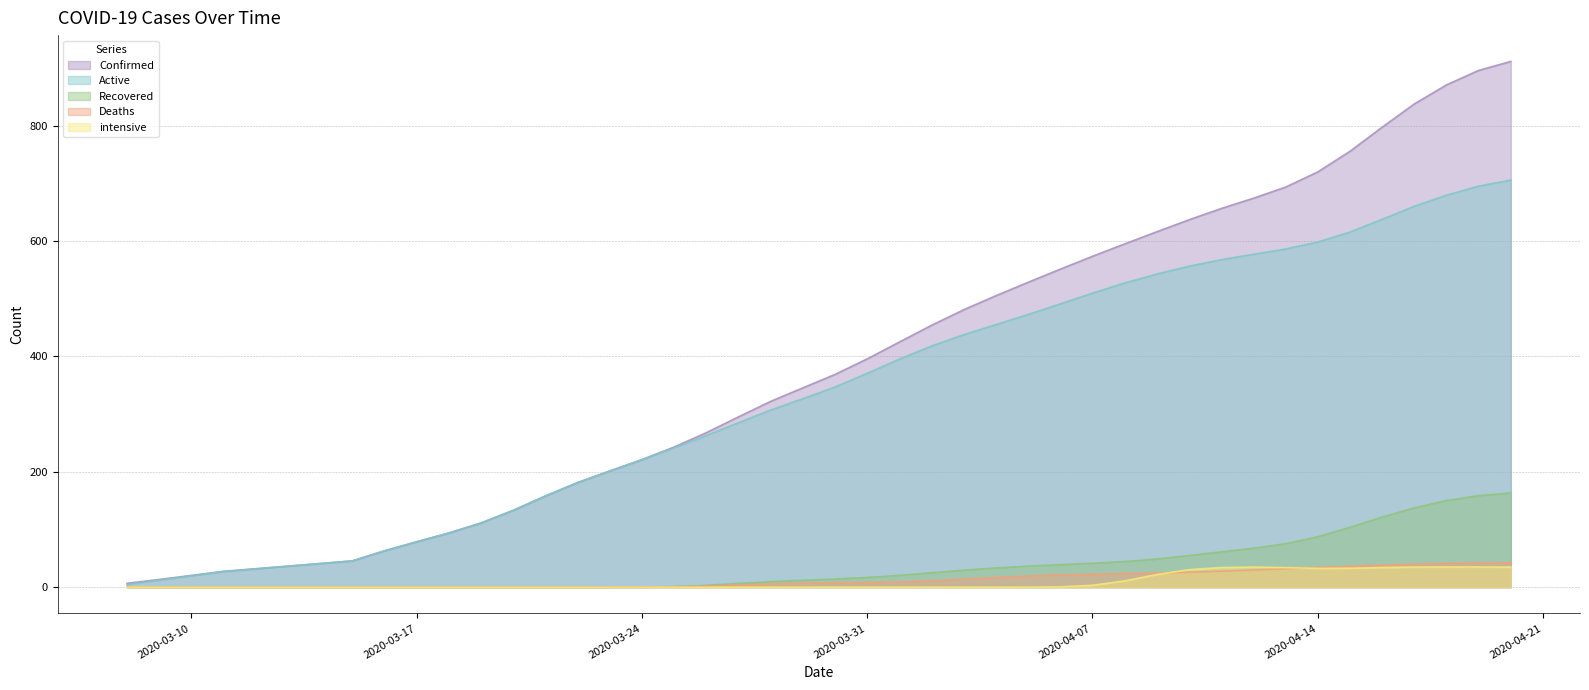

Reading right to left, extract all data points from this chart.

Confirmed: 911.4	895.8	870.6	837.6	797.3	755.5	719.8	693.5	674.2	656.4	636.8	616.1	595.0	573.5	551.2	528.4	505.2	480.9	454.0	424.9	395.7	368.8	345.5	322.0	295.2	267.7	242.9	221.0	201.3	181.2	158.0	133.1	111.2	93.8	78.6	63.0	45.5	27.4	13.3	6.7
Recovered: 163.3	158.7	150.1	137.5	121.5	103.7	87.3	75.3	67.5	61.1	54.7	48.8	44.4	41.4	39.1	36.5	33.3	29.4	24.9	20.5	16.8	14.1	11.8	9.5	6.5	3.1	0.9	0.1	0.0	0.0	0.0	0.0	0.0	0.0	0.0	0.0	0.0	0.0	0.0	0.0
Deaths: 42.4	41.9	41.1	39.9	38.2	36.3	34.3	32.0	29.7	27.6	25.8	24.4	23.4	22.4	21.2	19.3	16.8	13.8	11.0	9.1	8.2	7.7	6.9	5.5	3.6	1.7	0.5	0.1	0.0	0.0	0.0	0.0	0.0	0.0	0.0	0.0	0.0	0.0	0.0	0.0
Active: 705.7	695.1	679.5	660.3	637.7	615.5	598.2	586.2	577.0	567.7	556.3	542.8	527.2	509.6	491.0	472.6	455.1	437.7	418.0	395.3	370.6	346.9	326.7	307.0	285.0	262.8	241.5	220.8	201.3	181.2	158.0	133.1	111.2	93.8	78.6	62.9	45.5	27.0	12.1	4.4
intensive: 34.7	35.0	35.0	34.8	34.0	32.7	32.5	33.8	34.8	33.9	30.3	21.9	10.8	3.2	0.5	0.0	0.0	0.0	0.0	0.0	0.0	0.0	0.0	0.0	0.0	0.0	0.0	0.0	0.0	0.0	0.0	0.0	0.0	0.0	0.0	0.0	0.0	0.0	0.0	0.0